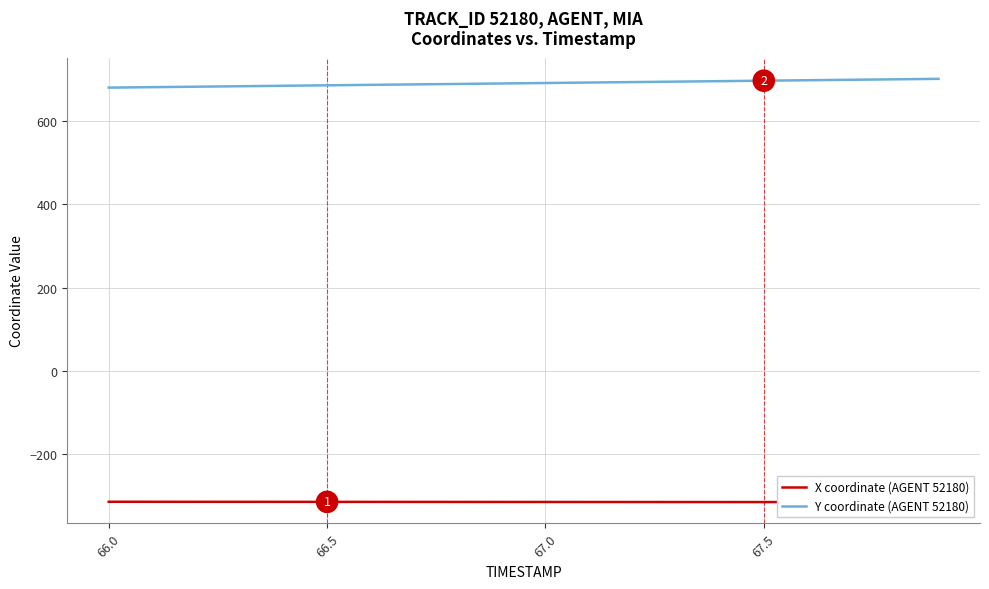

True or false: Y coordinate (AGENT 52180) and X coordinate (AGENT 52180) cross at least once.

False